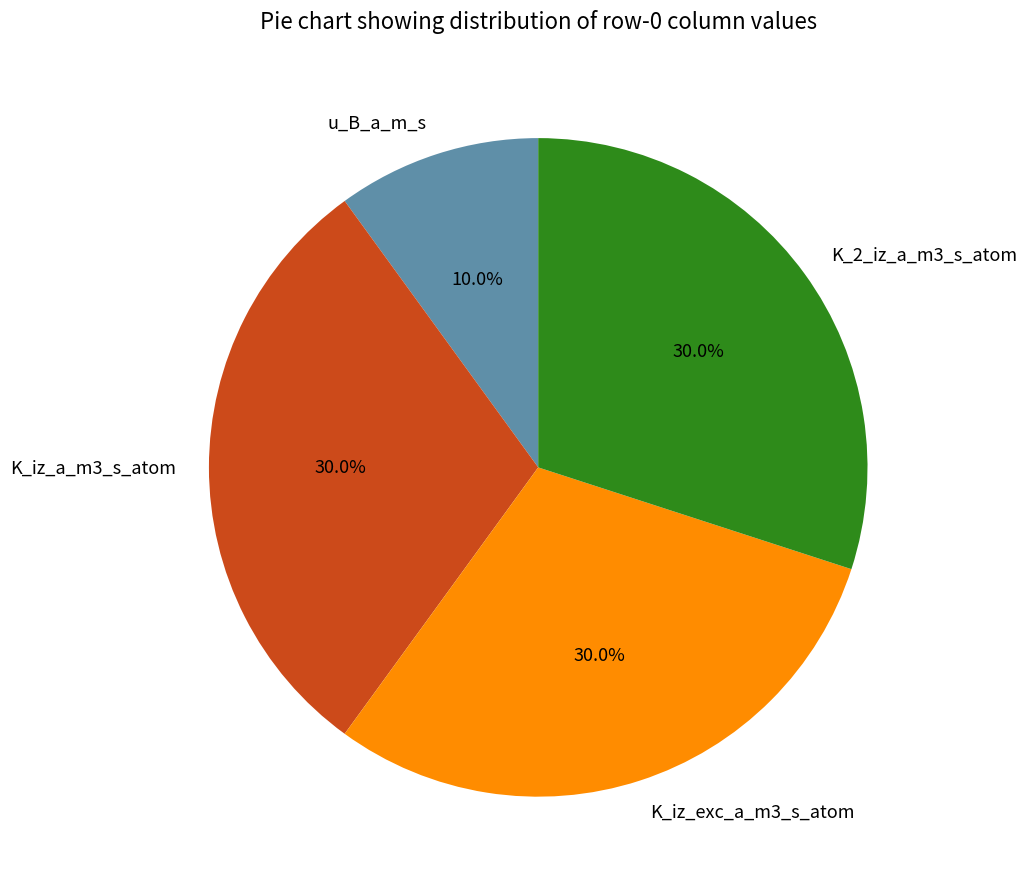

How many segments does this pie chart have?

4